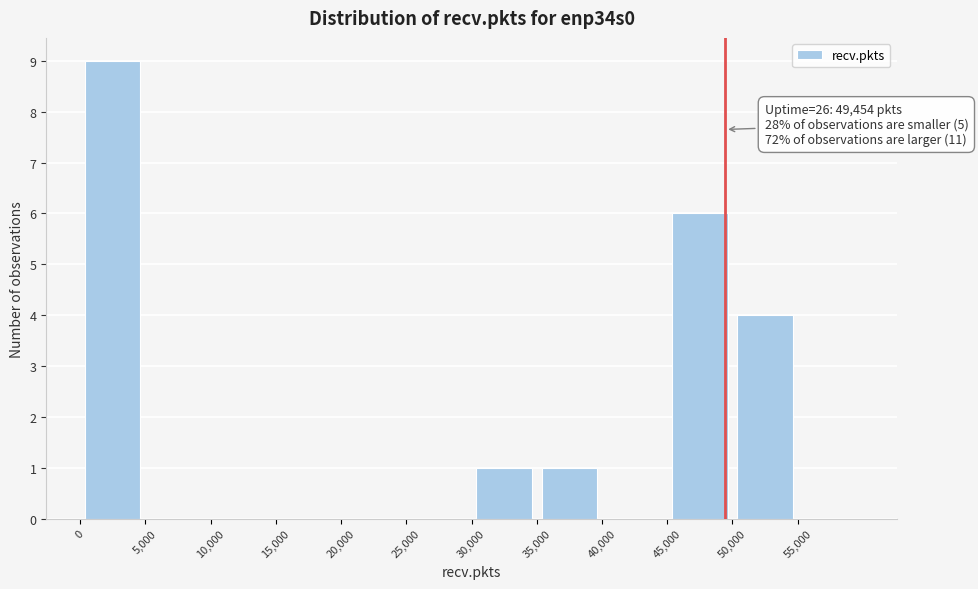

Which range on the x-axis has the tallest bar?

0 to 5000